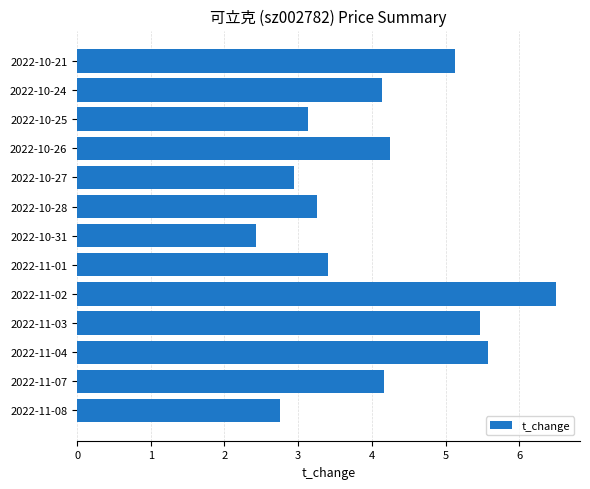

Are the bars horizontal?

Yes